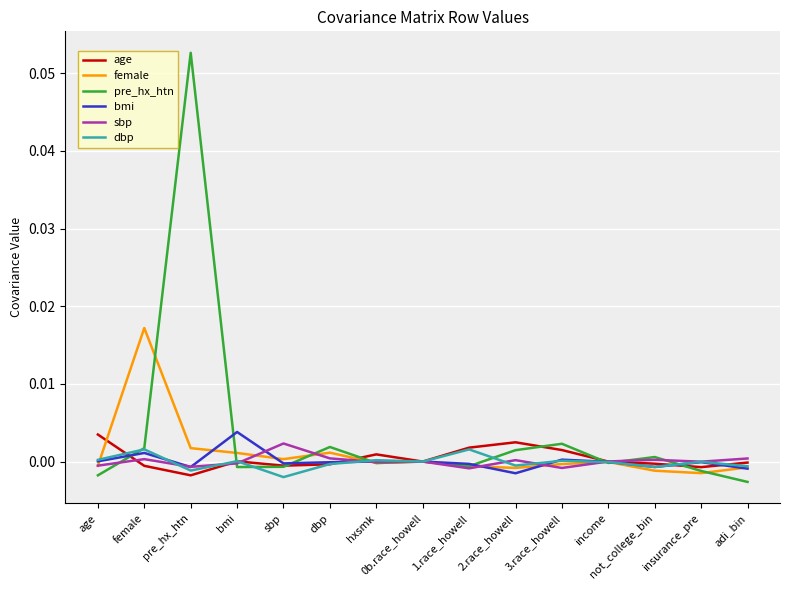

Which series has the widest spread of values?

pre_hx_htn